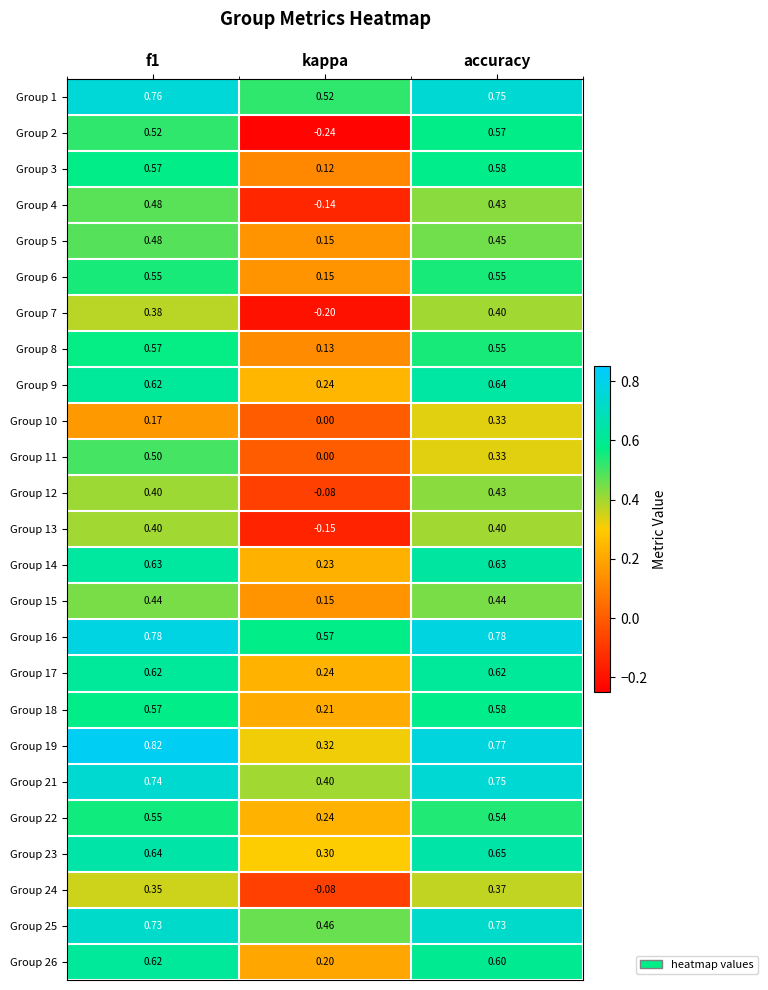

Is the value of Group 18 at accuracy greater than the value of Group 10 at accuracy?

Yes